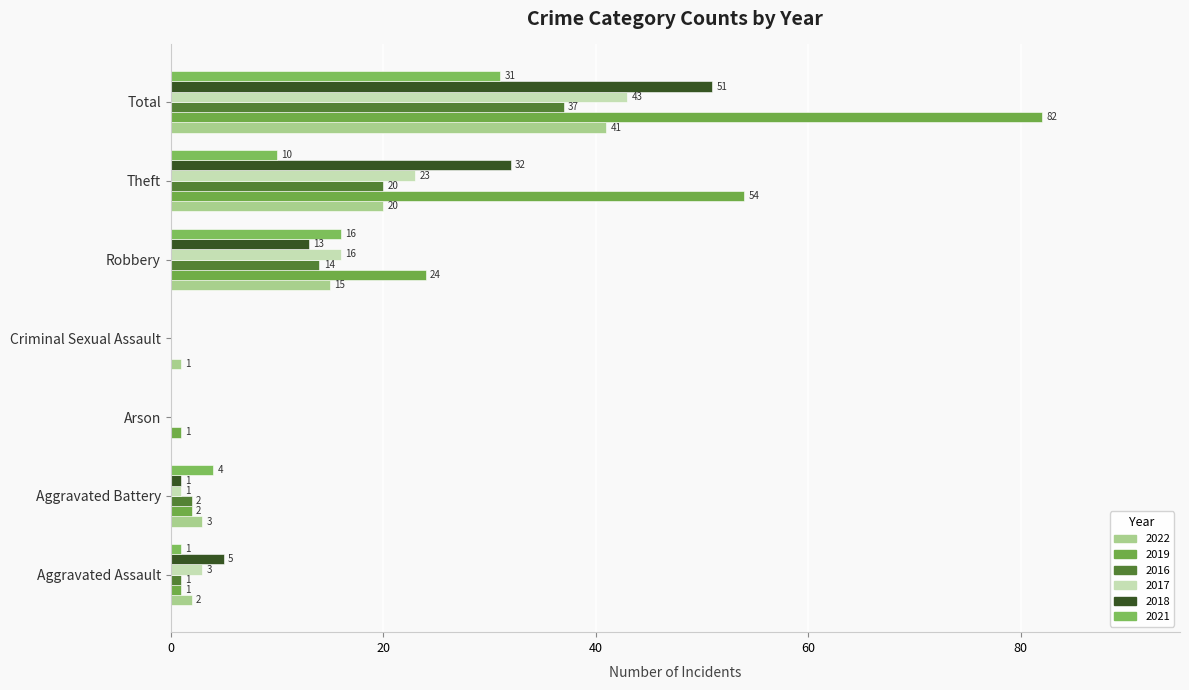

What is the total value across all series at Criminal Sexual Assault?

1